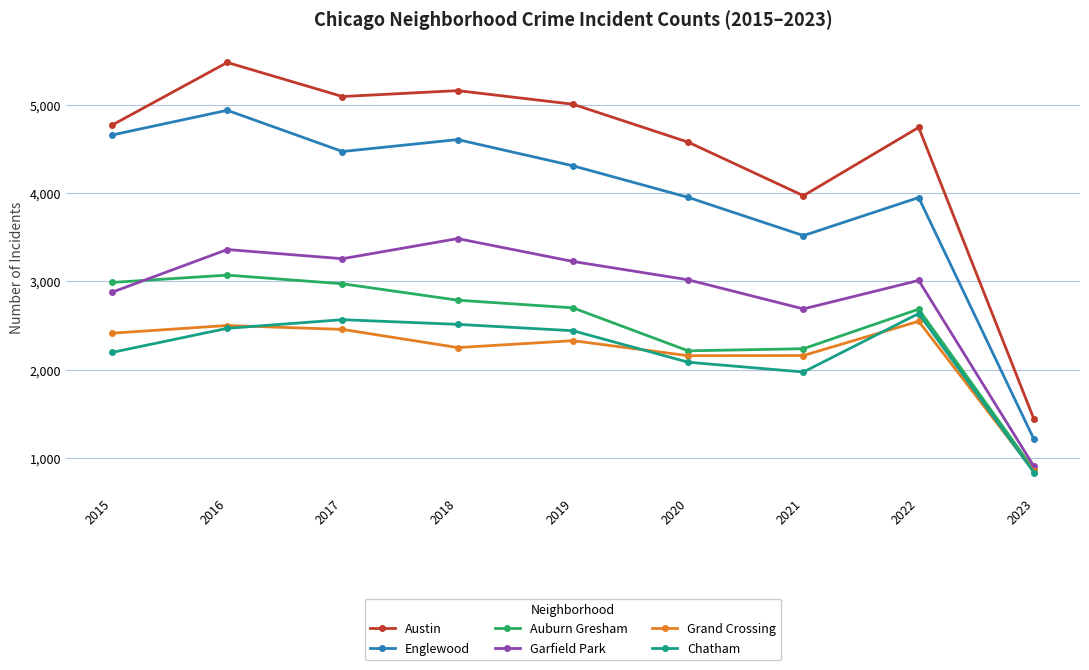

Read the Austin value at 2022.

4745